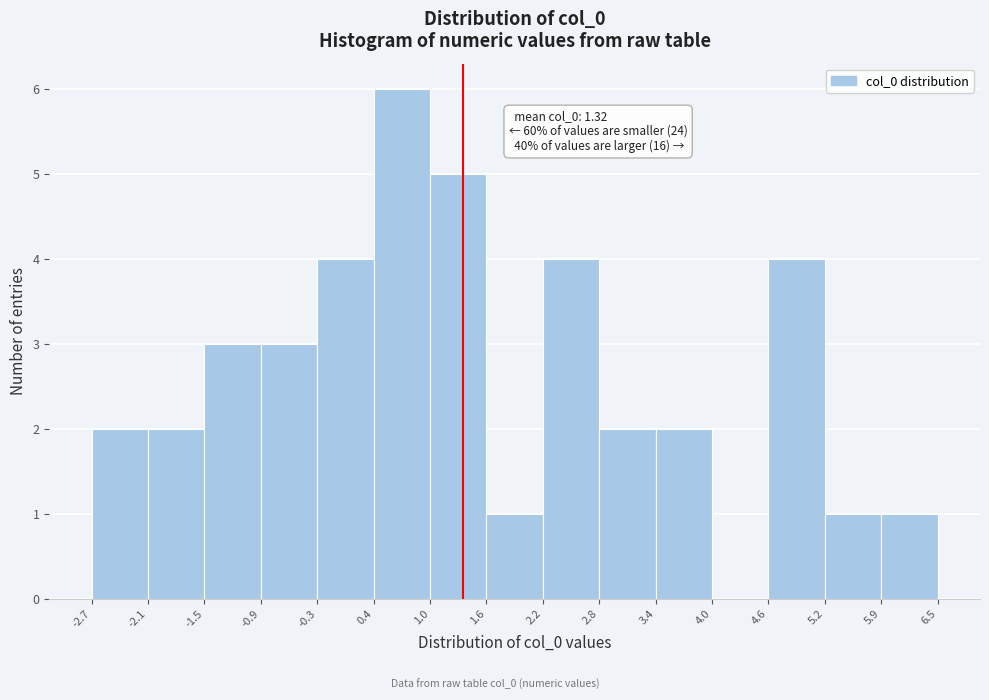

Which range on the x-axis has the tallest bar?

0.4 to 1.0